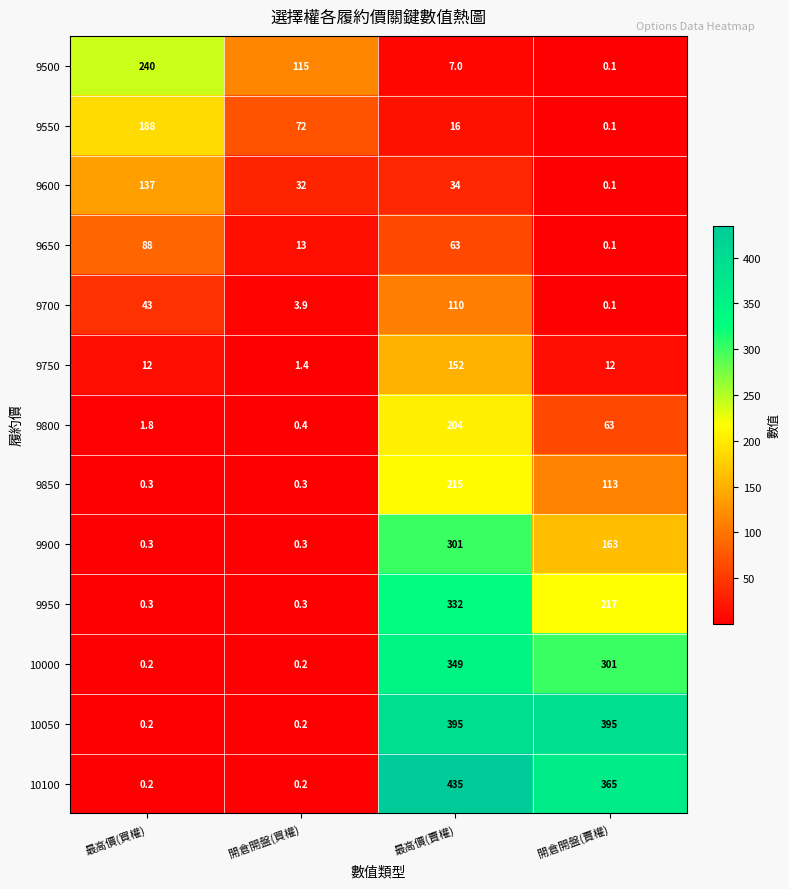

Count the number of categories in the chart.

4